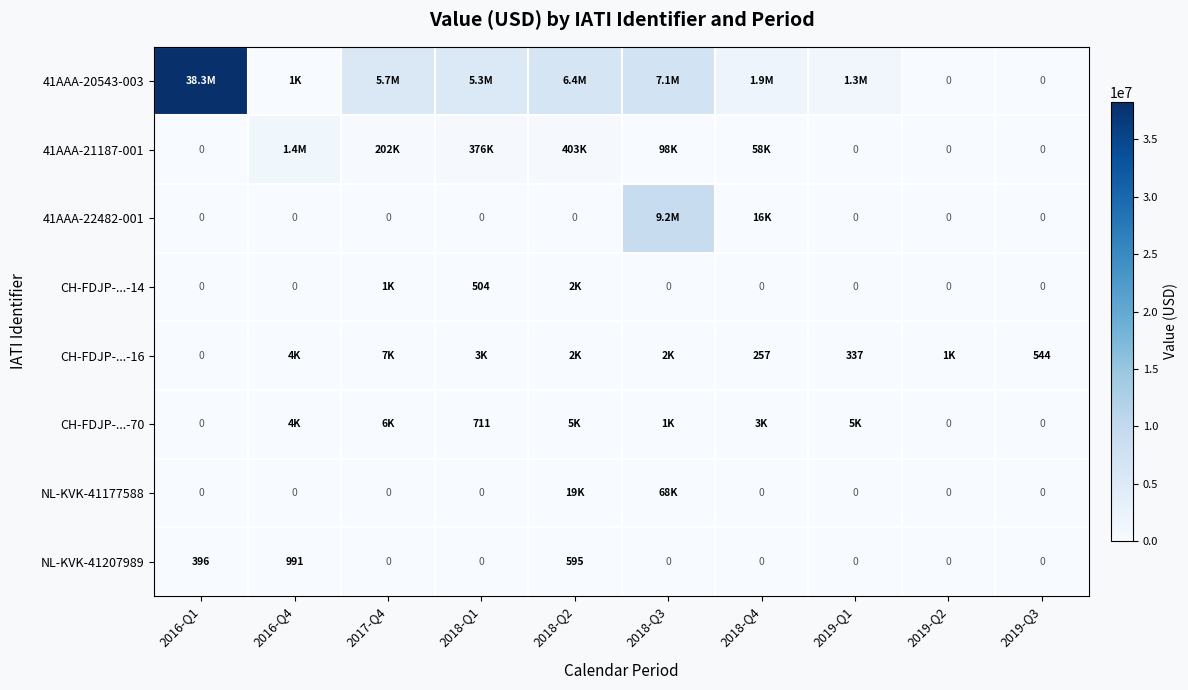

What is the difference between the 41AAA-21187-001 values at 2019-Q1 and 2018-Q4?

58111.0